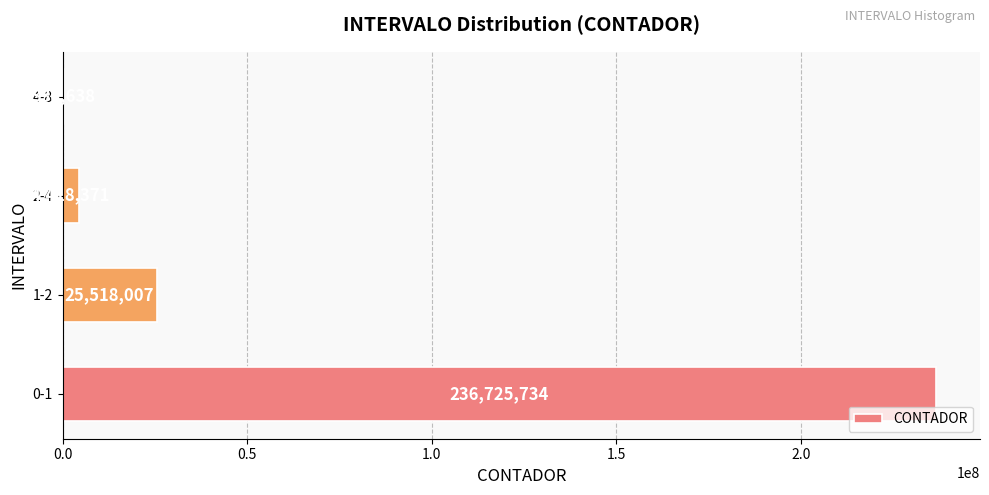

Which has a higher value, 2-4 or 0-1?

0-1